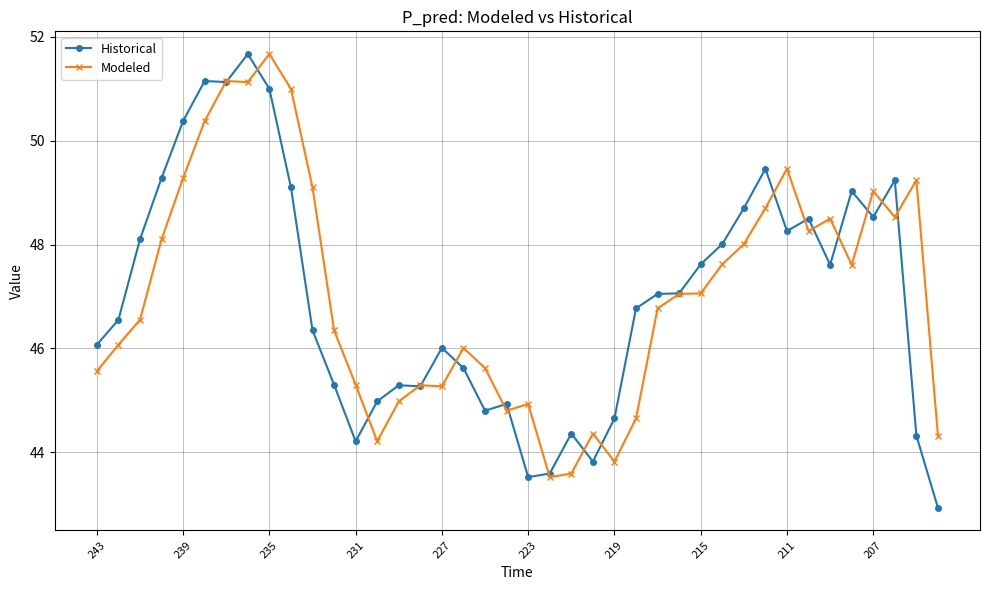

Which series has the largest range (max minus min)?

Historical